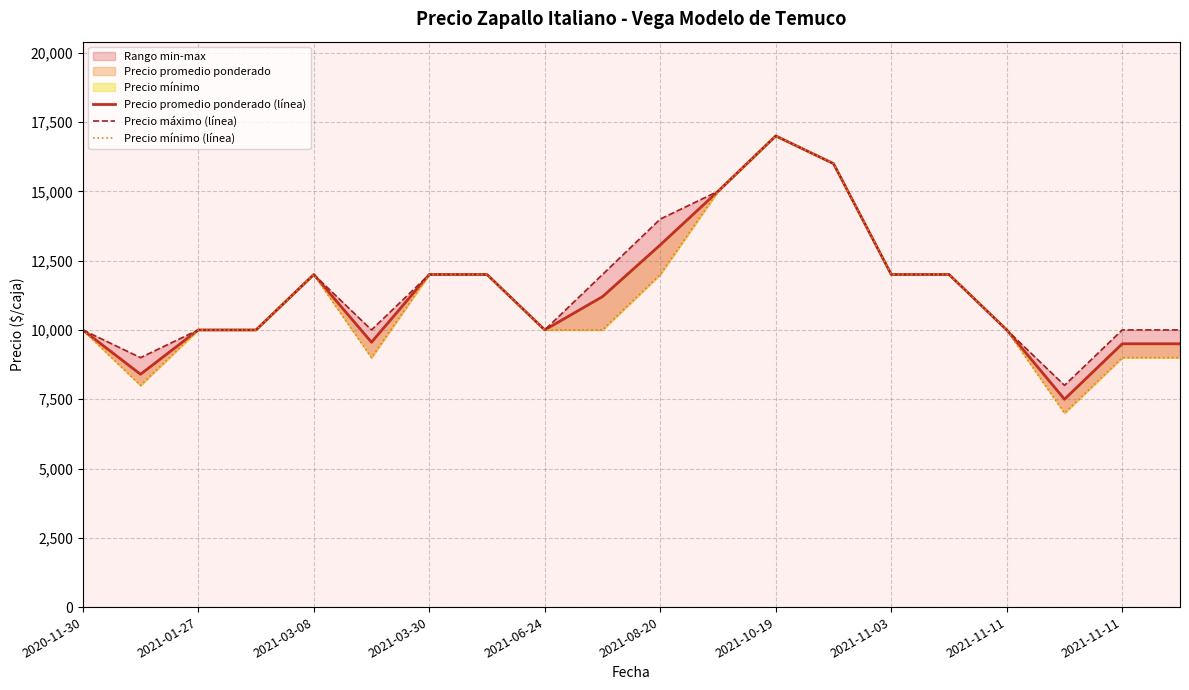

Read the Precio máximo (línea) value at 19.

10000